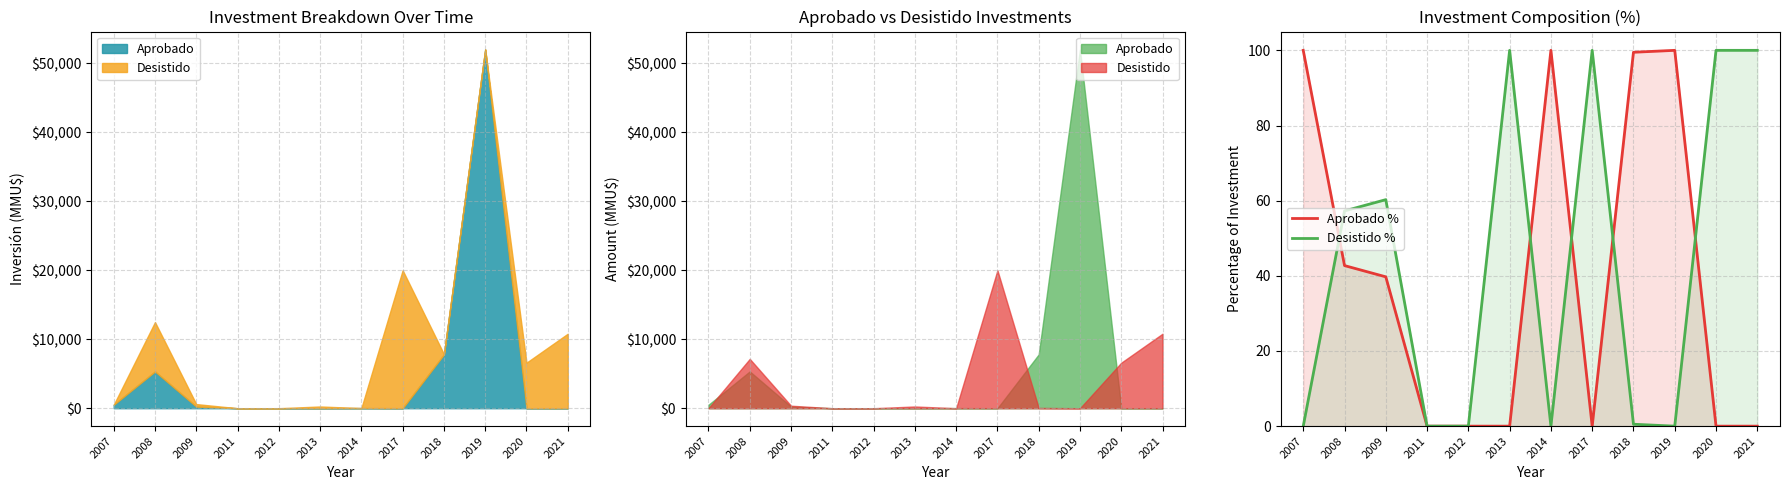

How many values in the Desistido % series exceed 57?

6